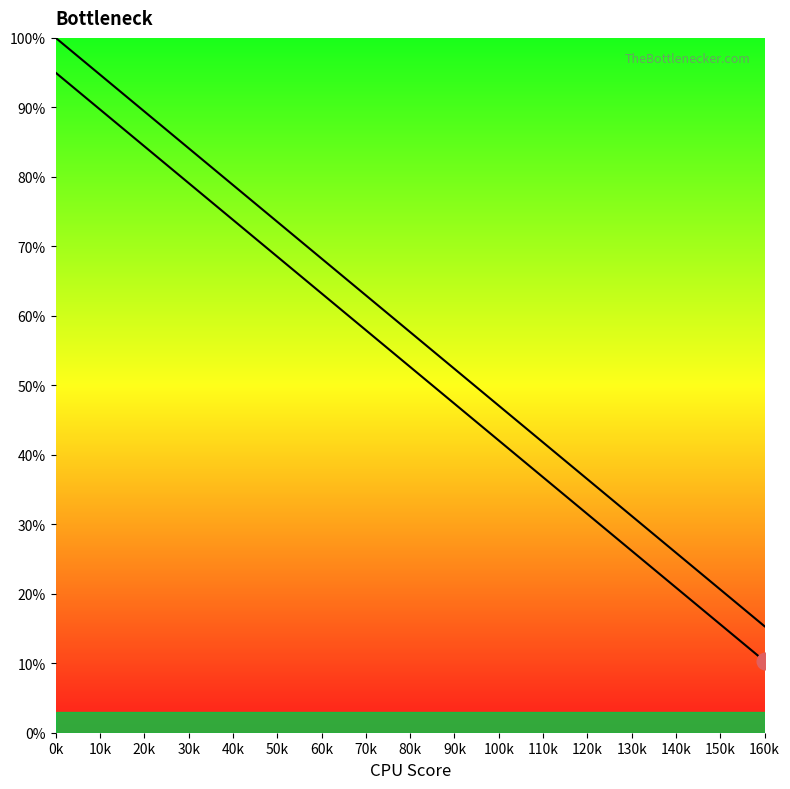

How many lines are shown in the chart?

2